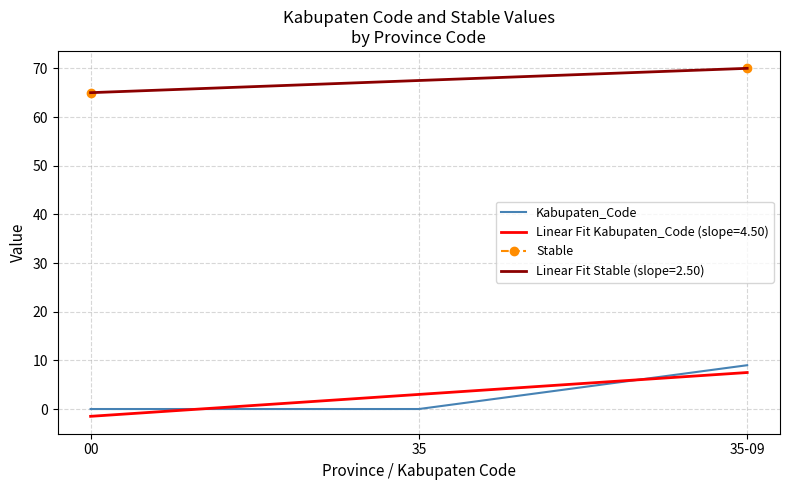

Between 00 and 35-09, which is larger?

35-09